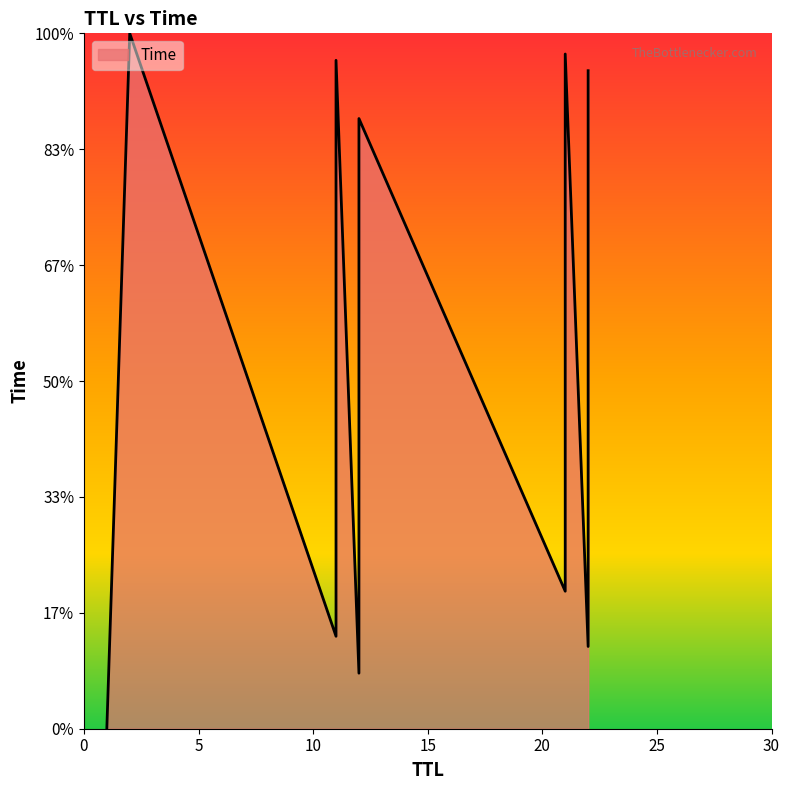

What is the average value?

14.5